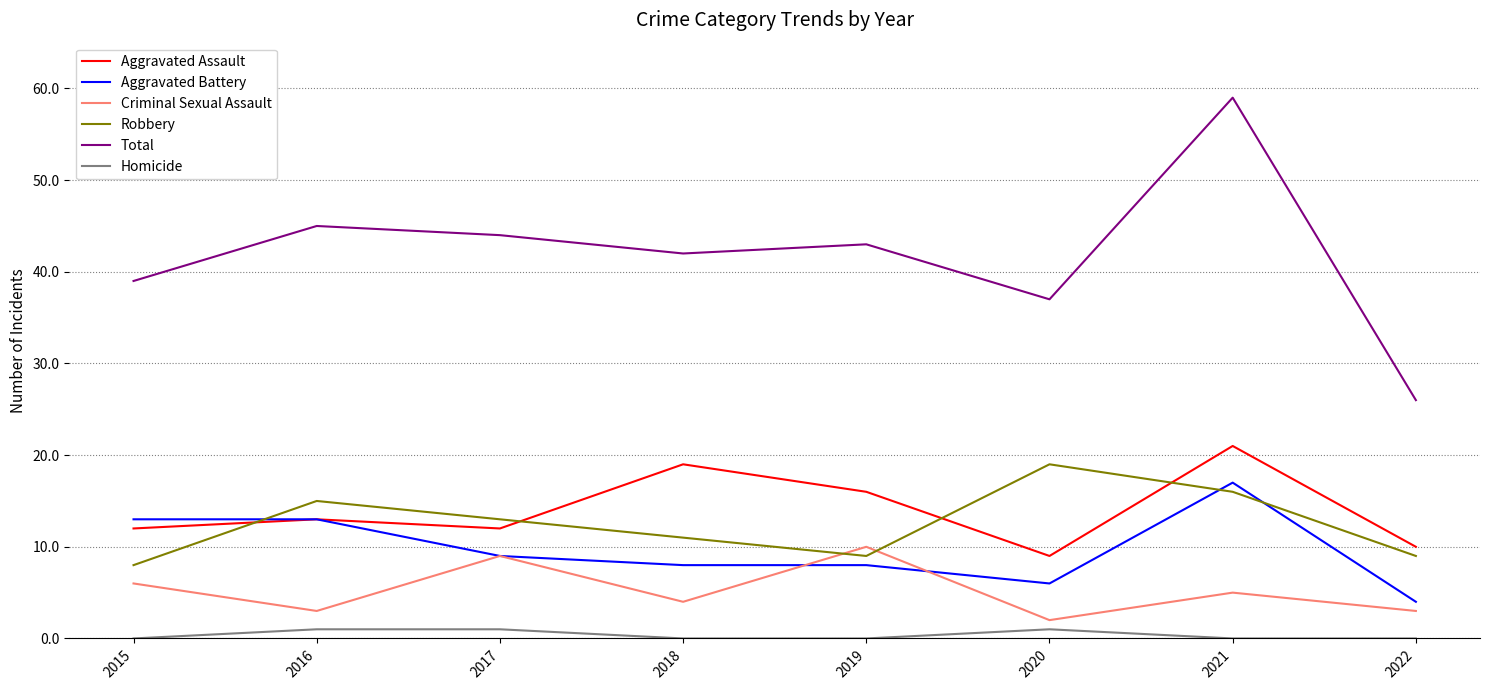

Where does the Total series first go above 43?

2016